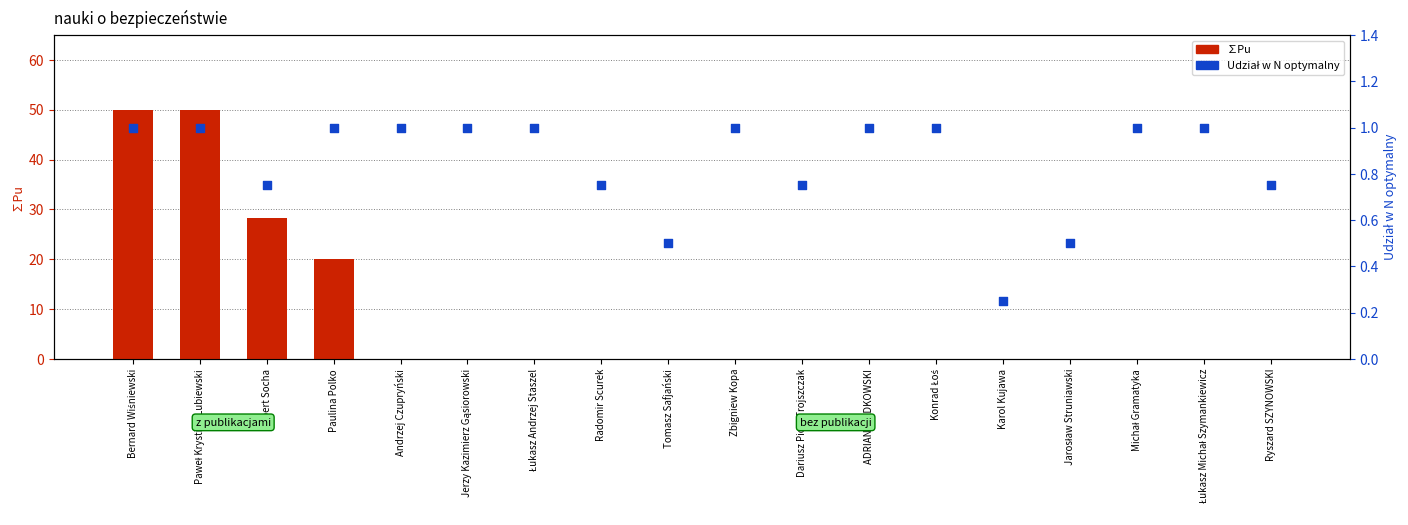

Which series contains the lowest Y value?

∑Pu